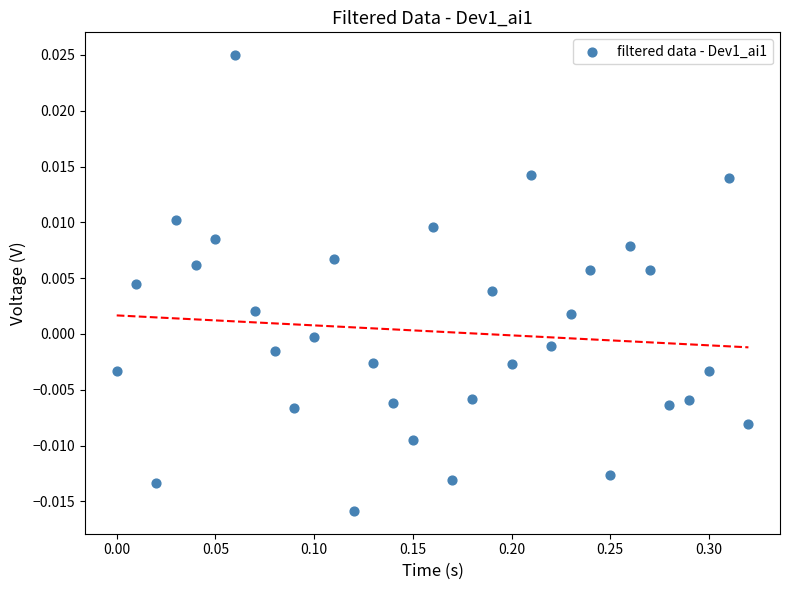

What is the range of X values (max minus min)?

0.3